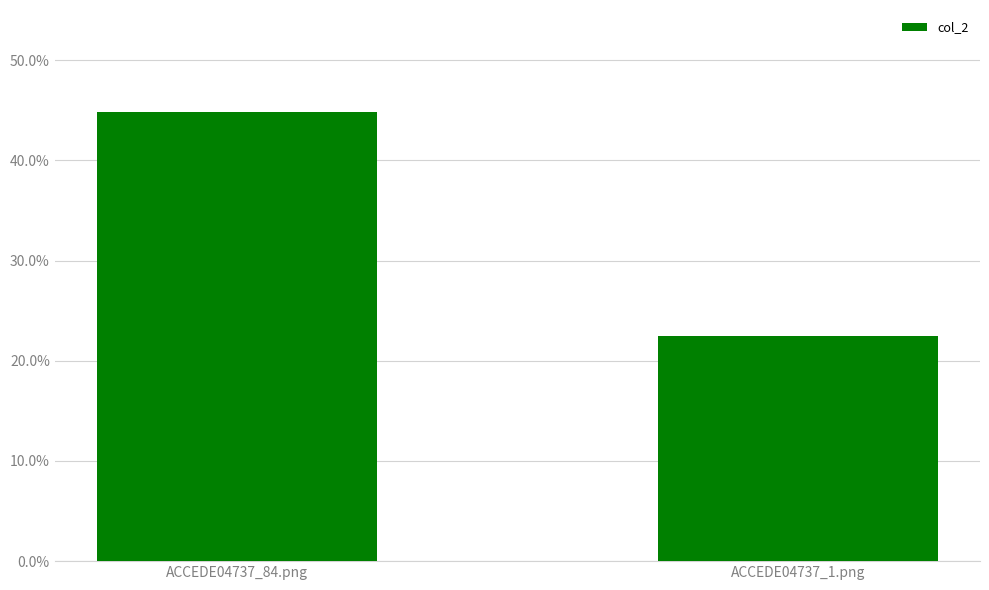

What is the greatest value displayed?

0.4